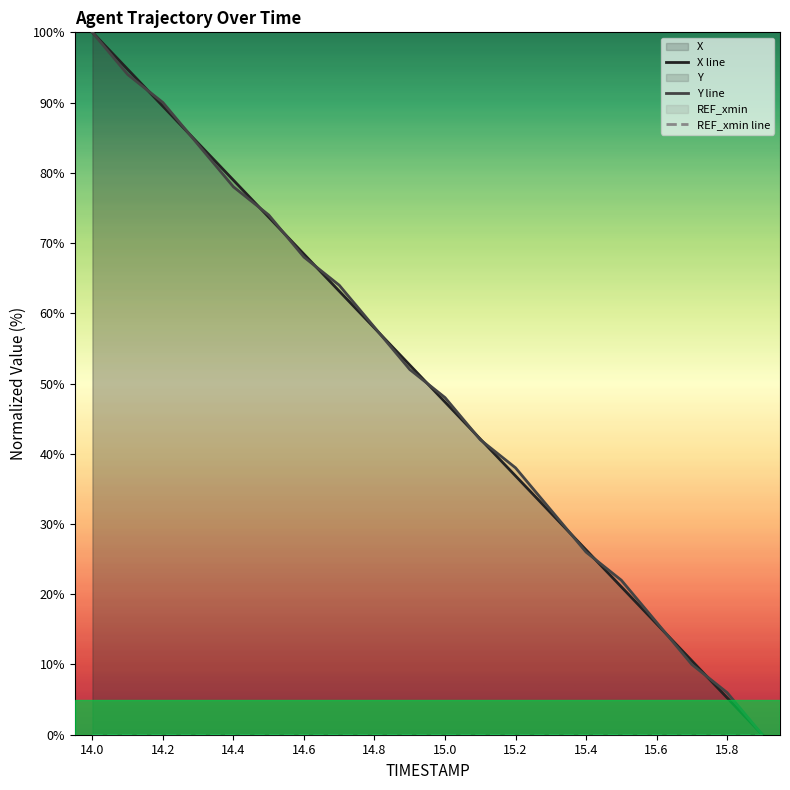

How many series are shown in this chart?

3